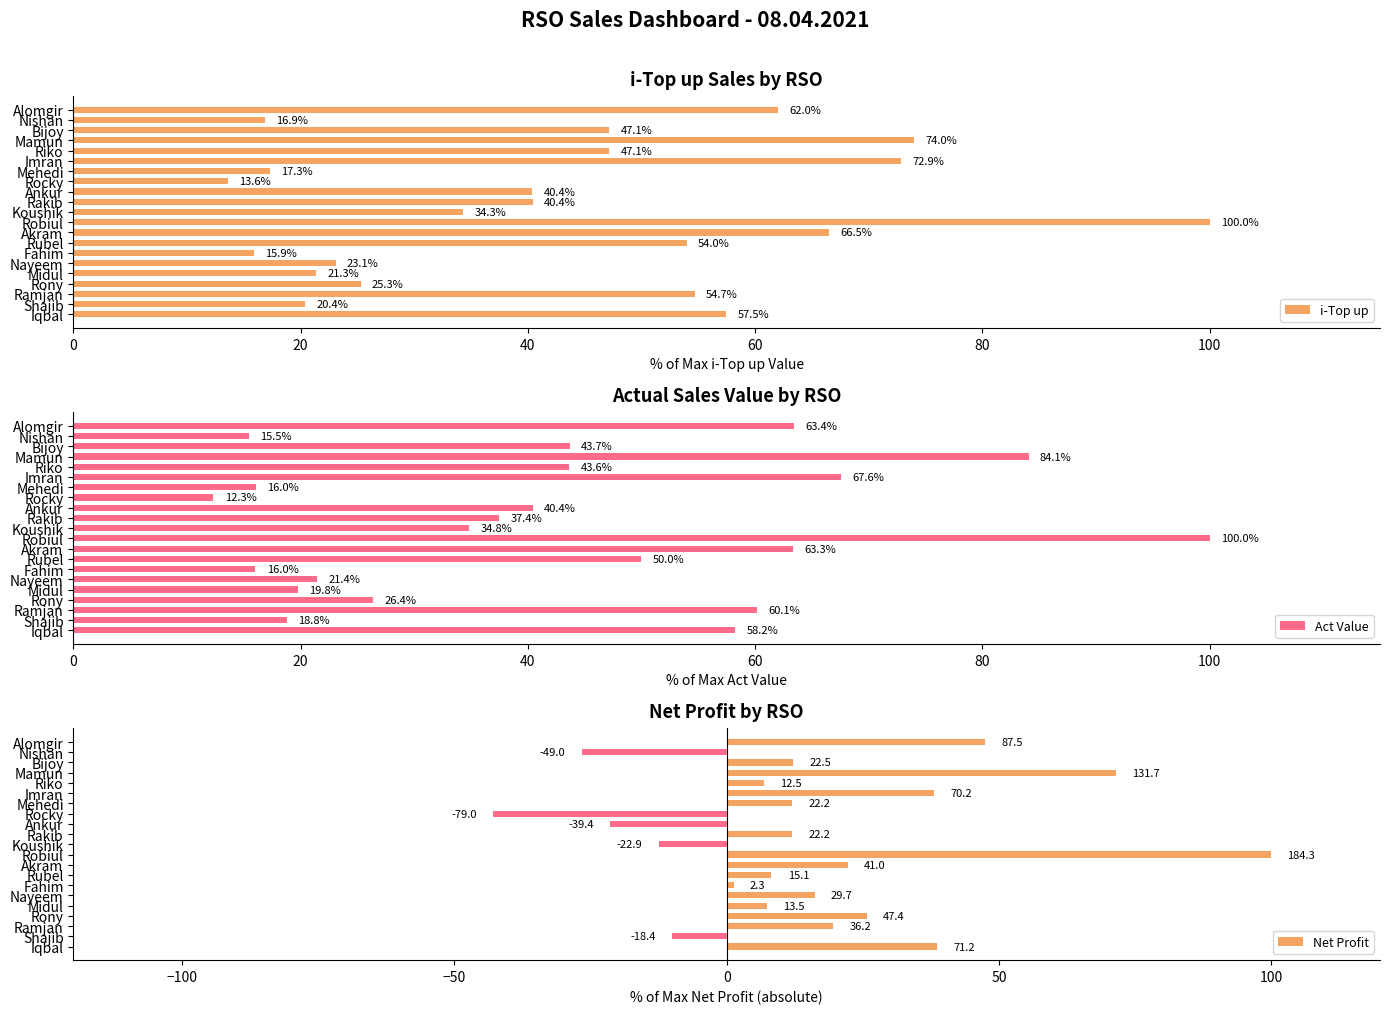

What is the difference between the maximum and minimum values in the i-Top up series?

86.4